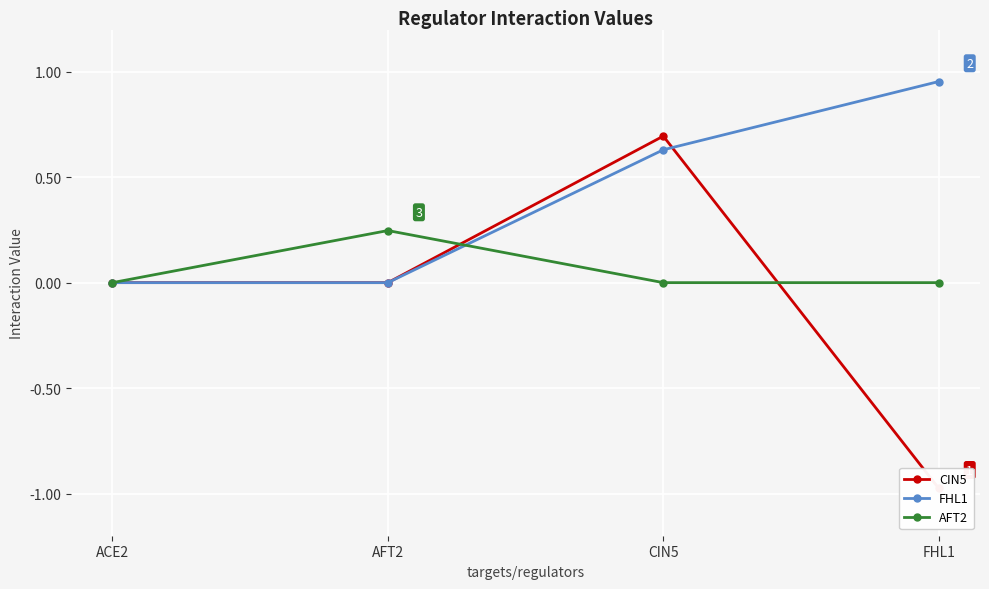

Which category has the highest value in the AFT2 series?

AFT2